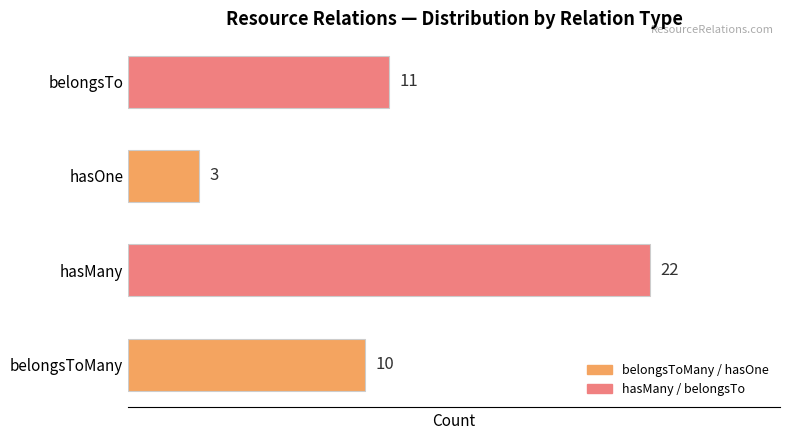

Where is the data nearest to the value 12?

belongsTo